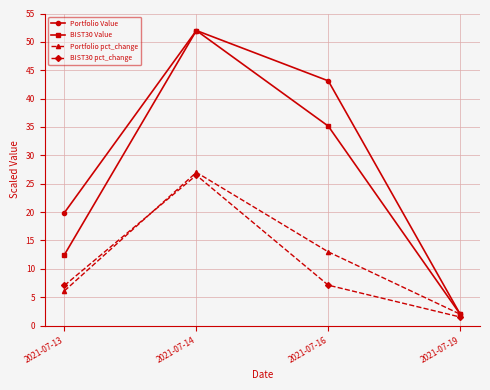

What is the sum of all BIST30 pct_change values?

42.2